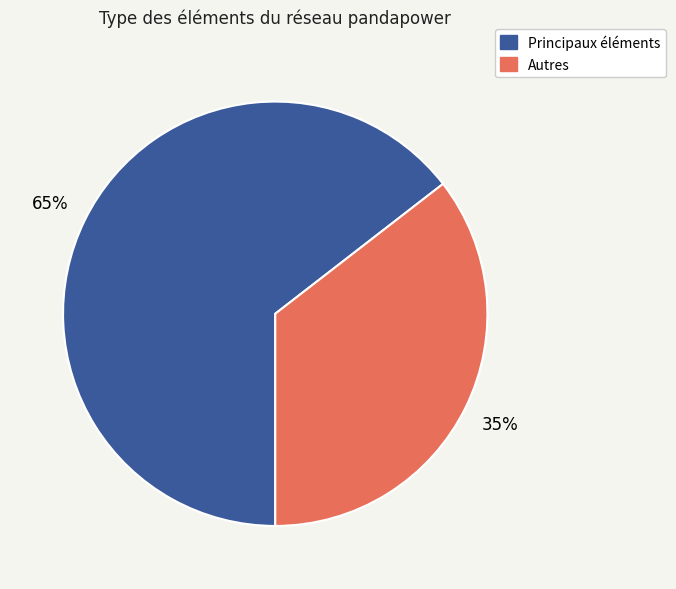

Is the sum of Principaux éléments and Autres greater than half?

Yes